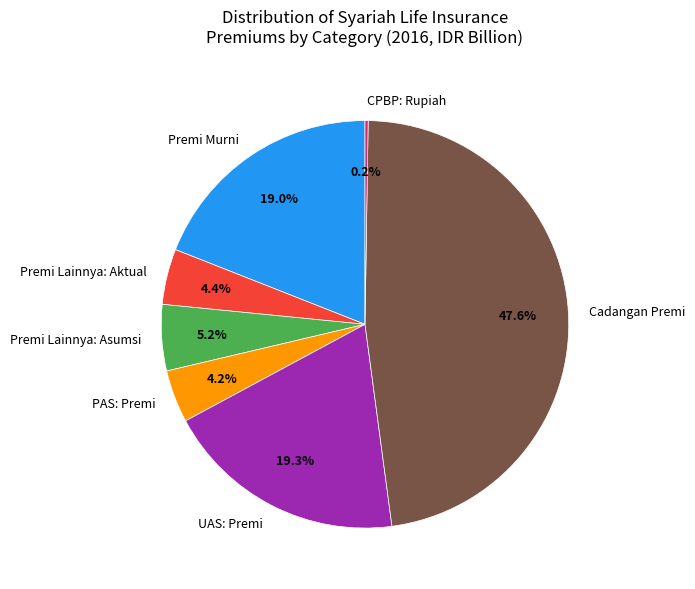

Is there any slice that represents more than half of the pie?

No